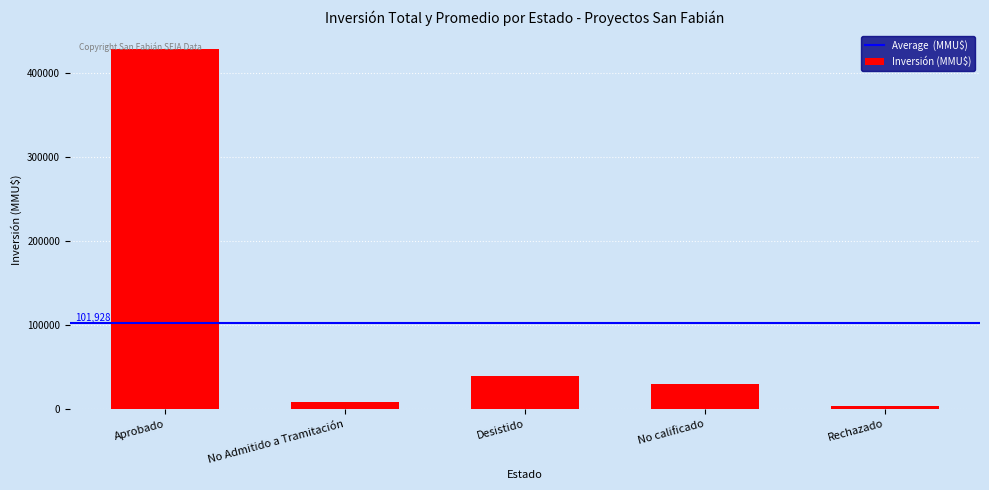

The value at Aprobado is 428824. True or false?

True